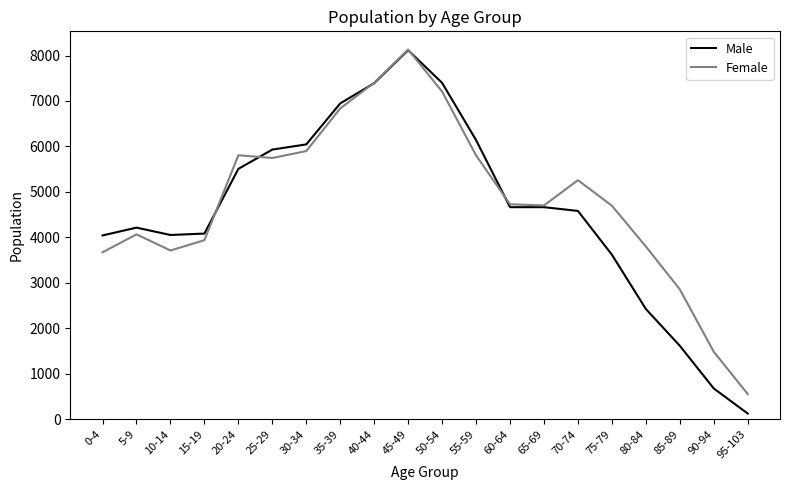

What is the difference between the maximum and second lowest values in the Male series?

7442